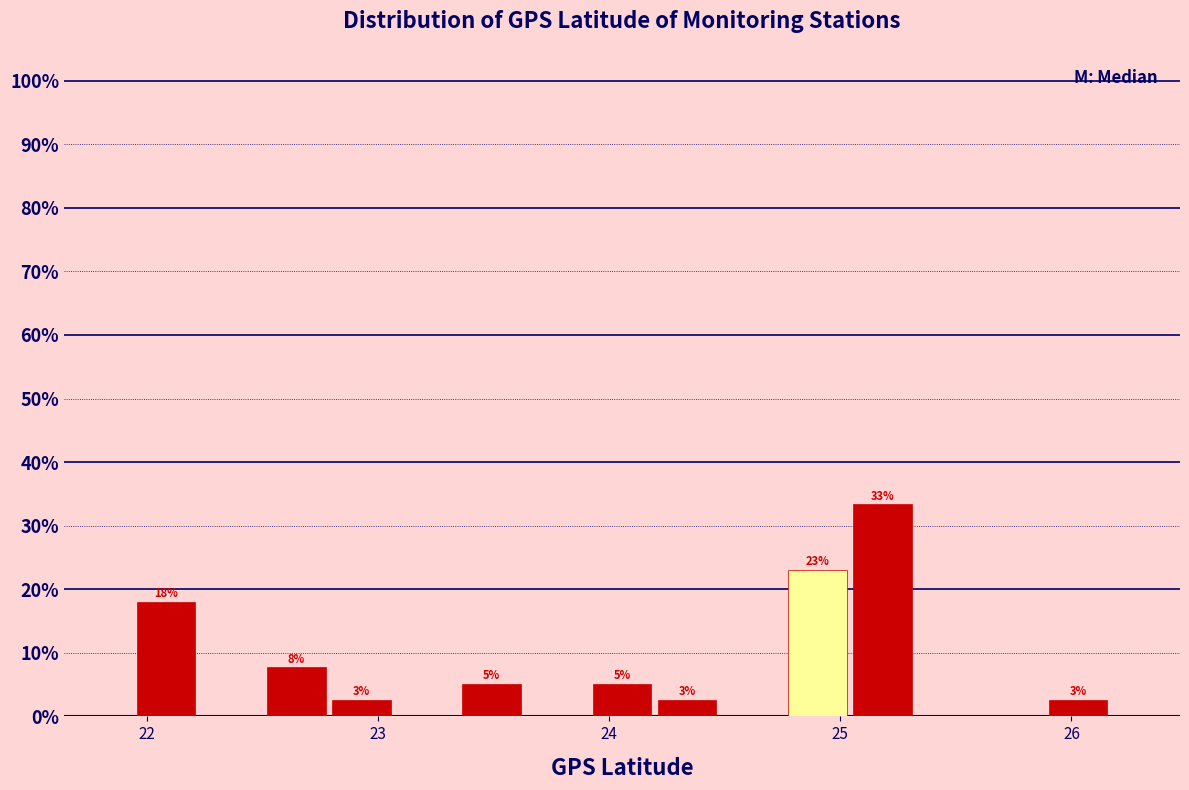

Around what value on the x-axis is the tallest bar? Give the approximate position of its centre, as read against the axis.

25.2